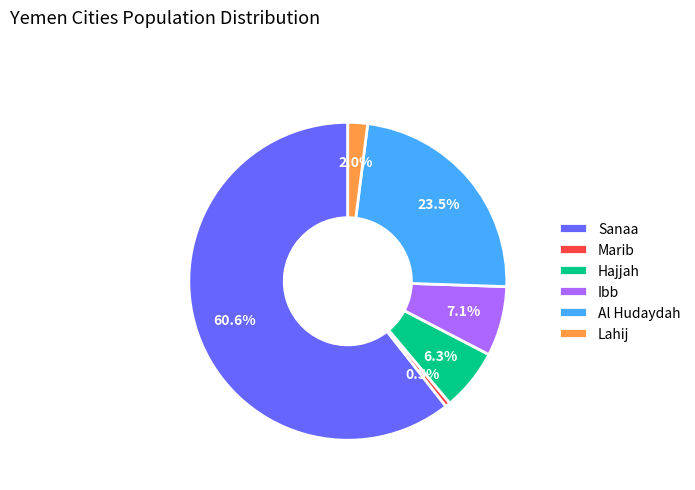

How many segments does this pie chart have?

6